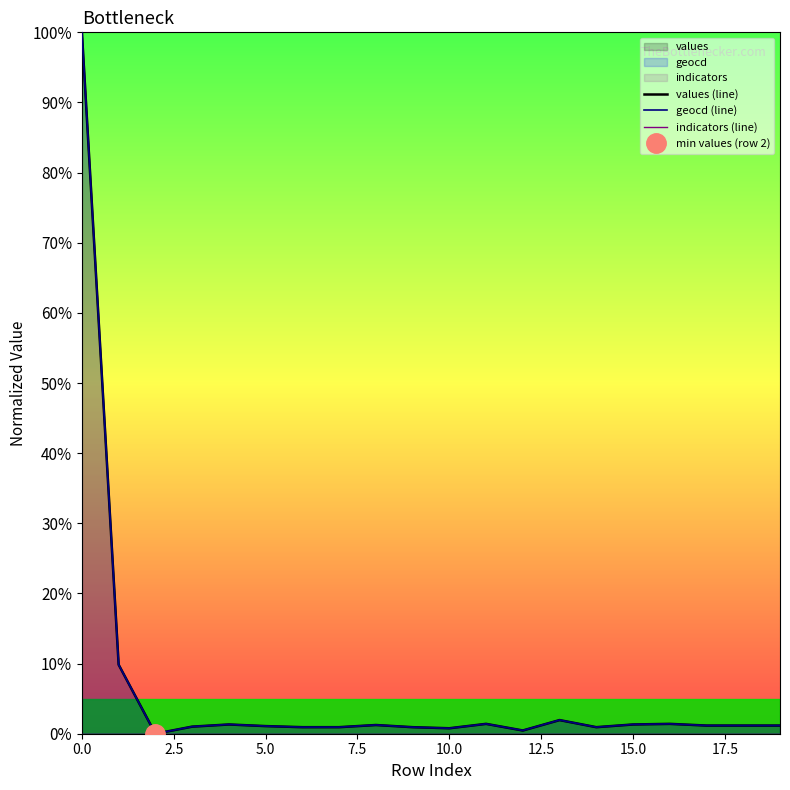

Between 17 and 18, which series saw the biggest shift?

values (line)